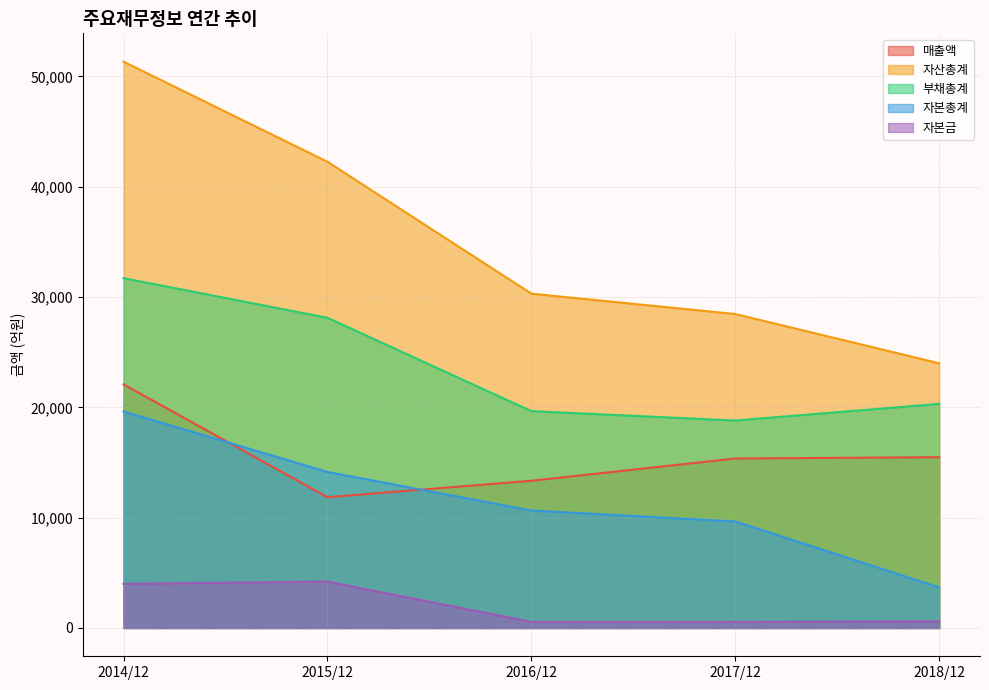

Which series has the largest total across all categories?

자산총계